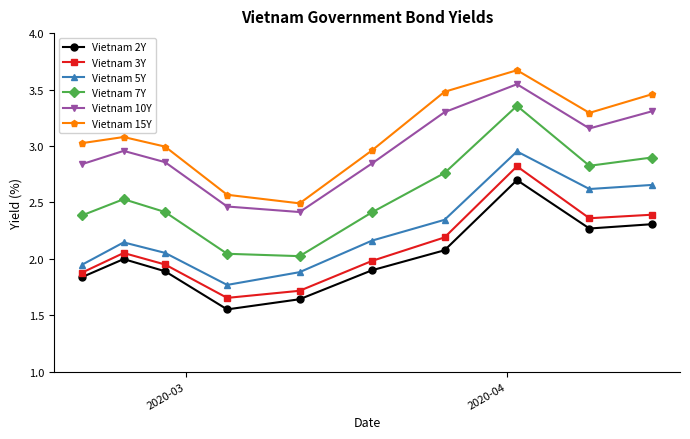

At how many categories does at least one series exceed 1?

10